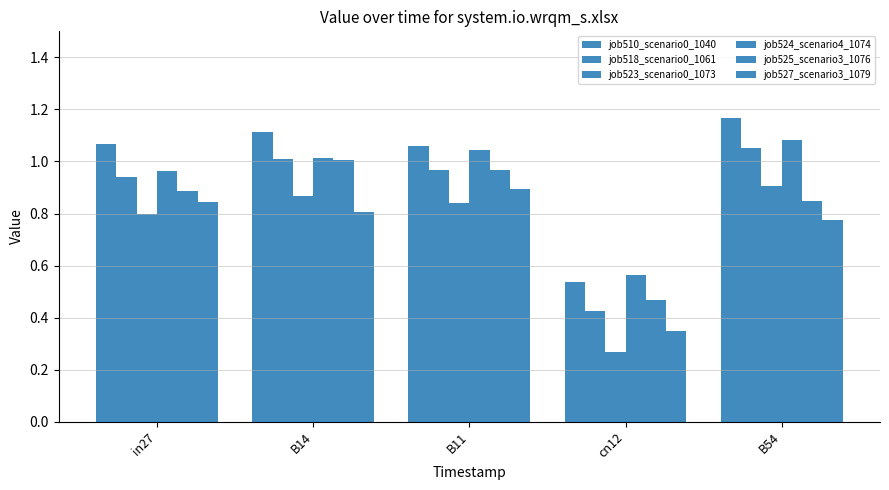

The value of job510_scenario0_1040 at cn12 is 0.5. True or false?

True